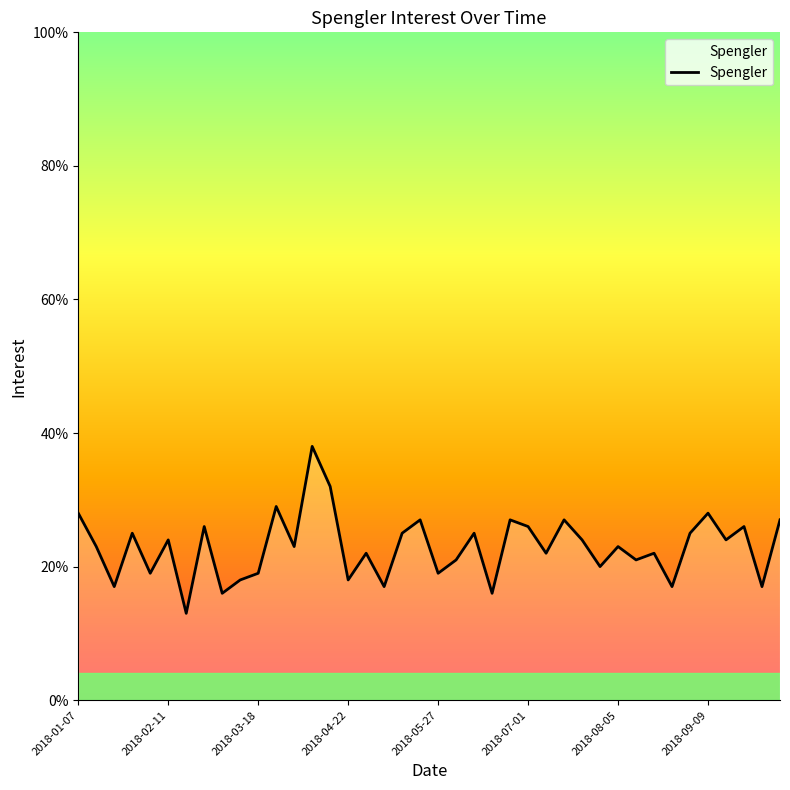

What is the difference between the maximum and minimum values?

25